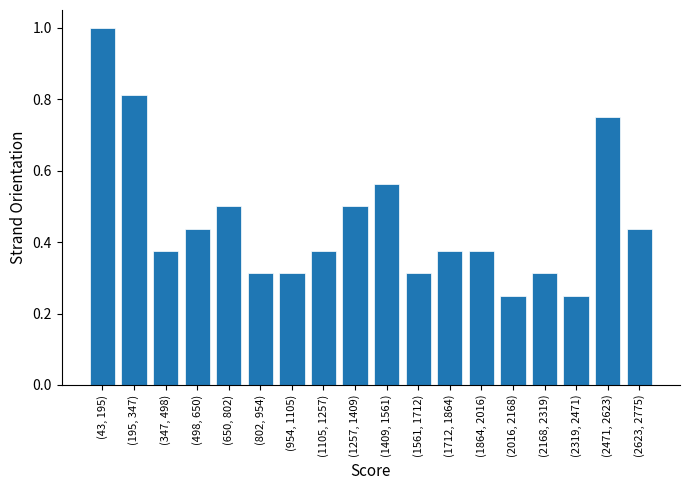

True or false: the data shows 1.0 at (43, 195).

True